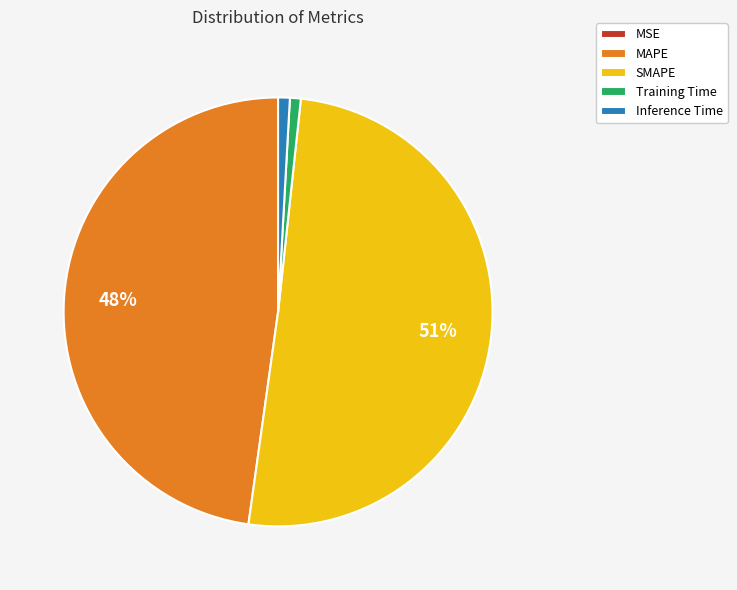

To the nearest percent, what percentage of the pie is Training Time?

1%